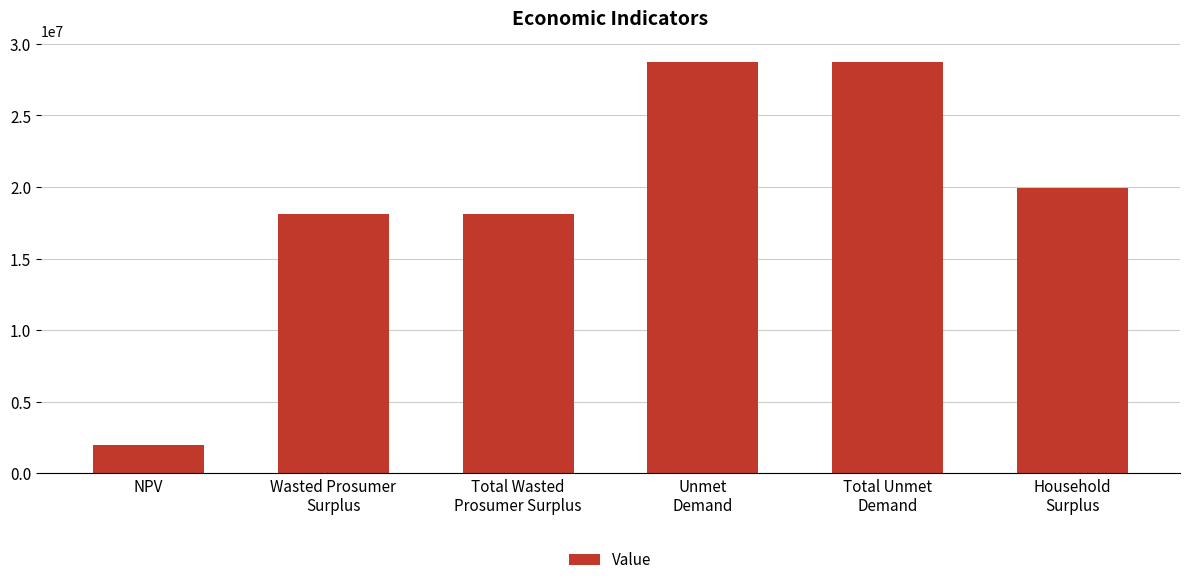

The chart shows a value of 30069610.3 at Wasted Prosumer
Surplus. True or false?

False